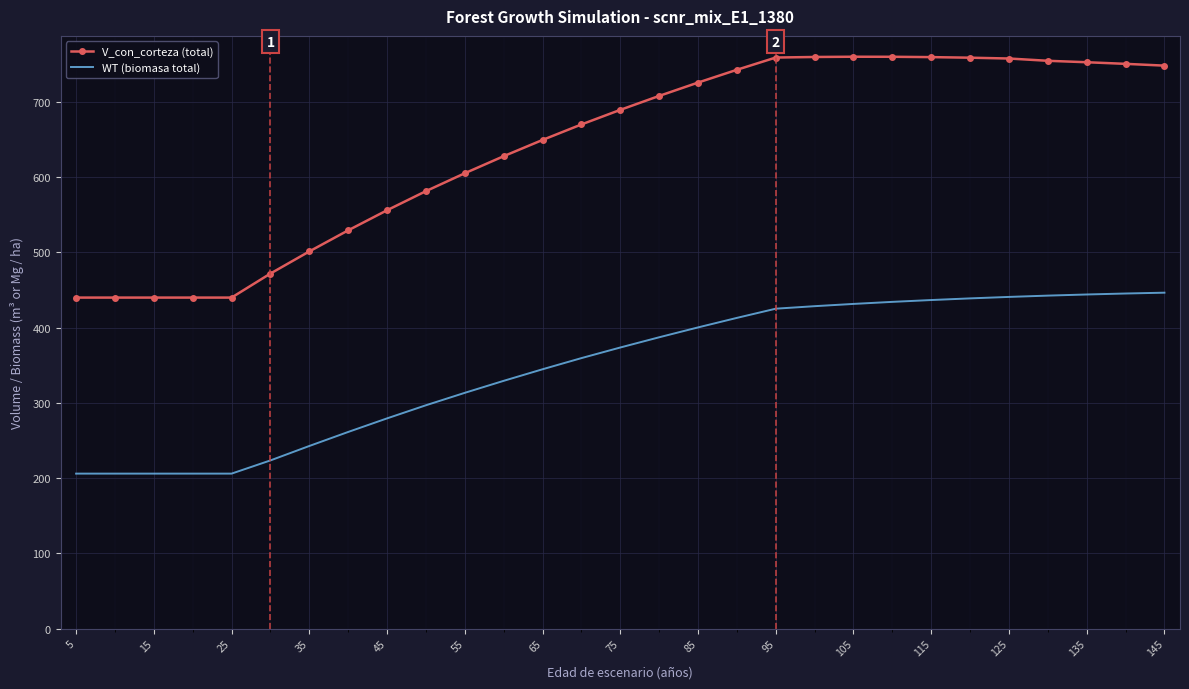

Which series has the widest spread of values?

V_con_corteza (total)